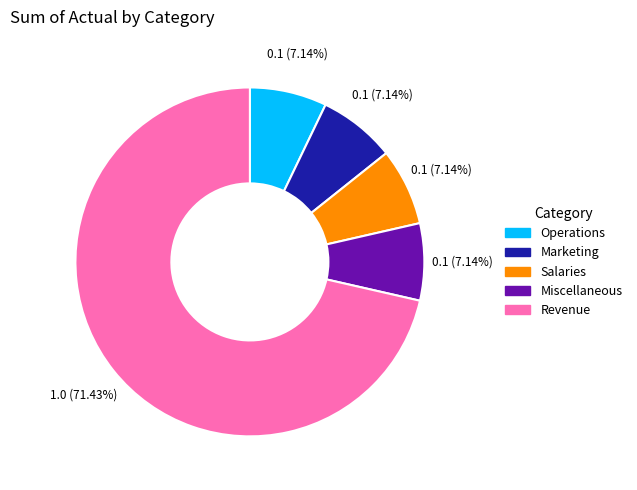

Is there any slice that represents more than half of the pie?

Yes